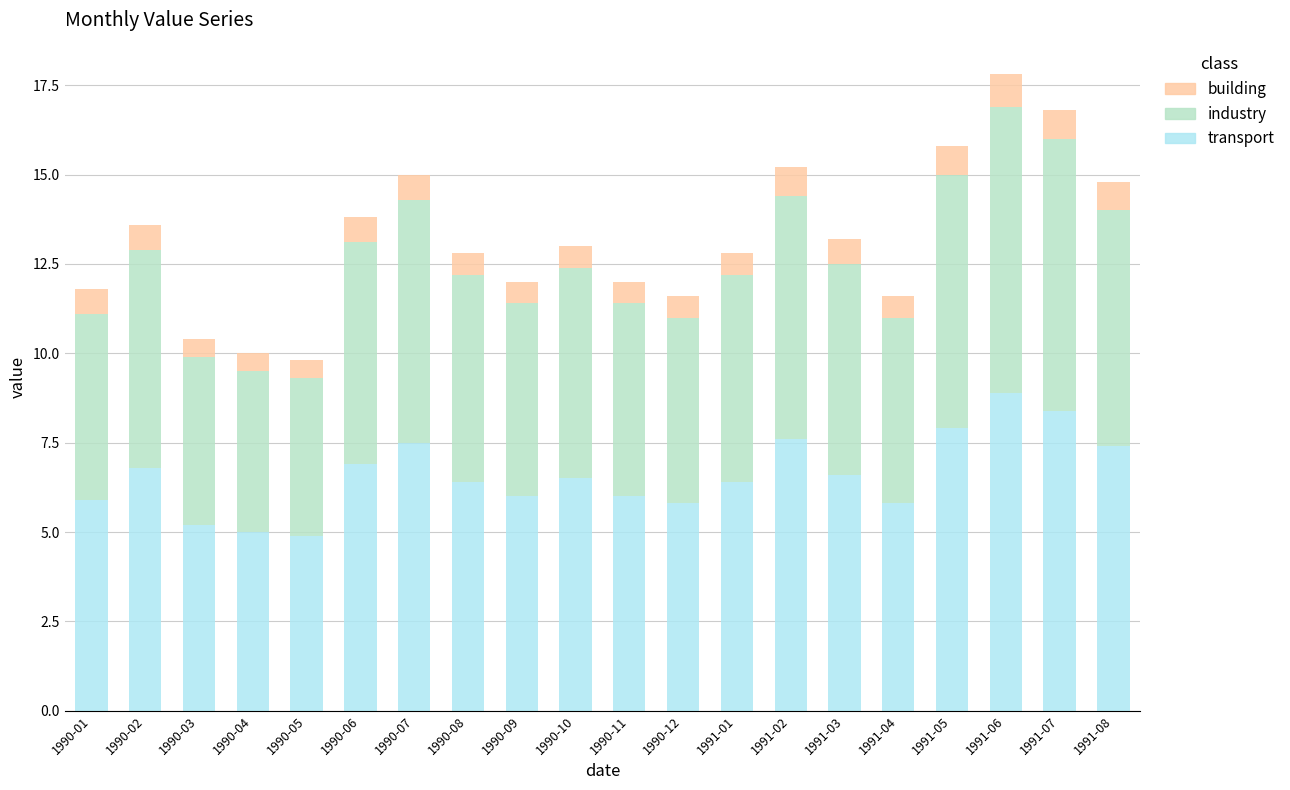

What is the total value across all series at 1991-02?

15.2